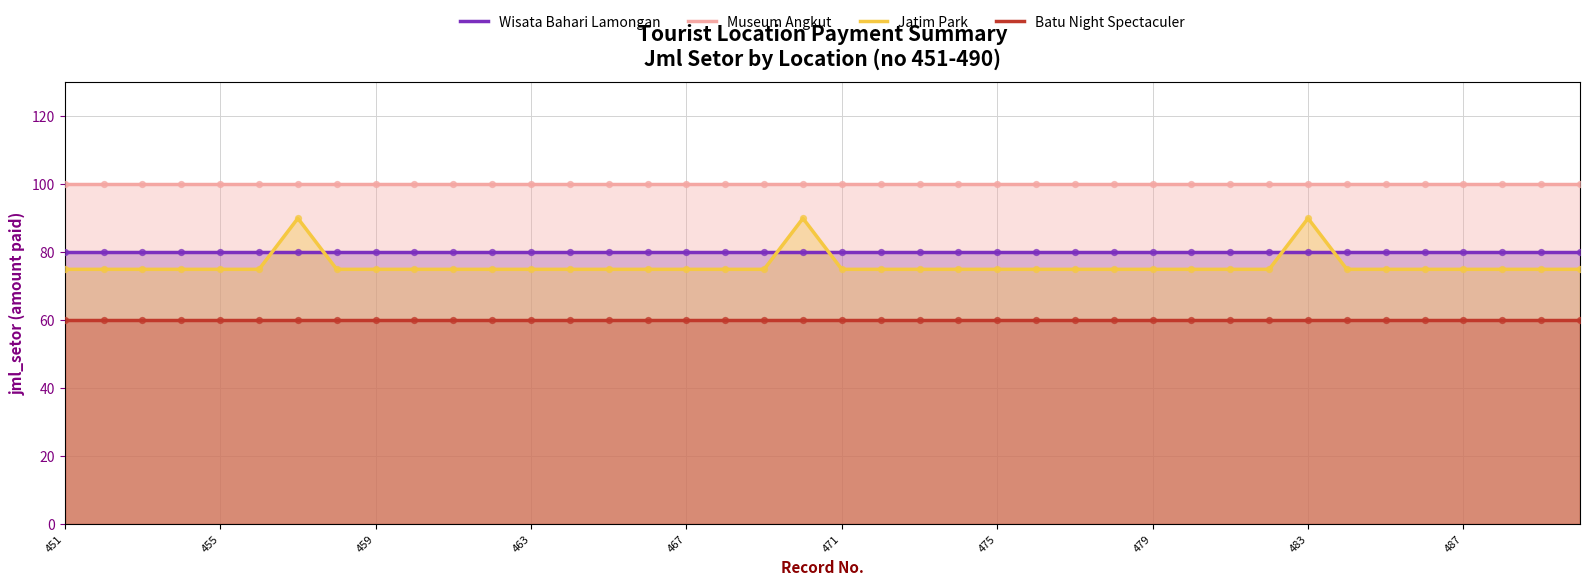

Which series has the largest total across all categories?

Museum Angkut